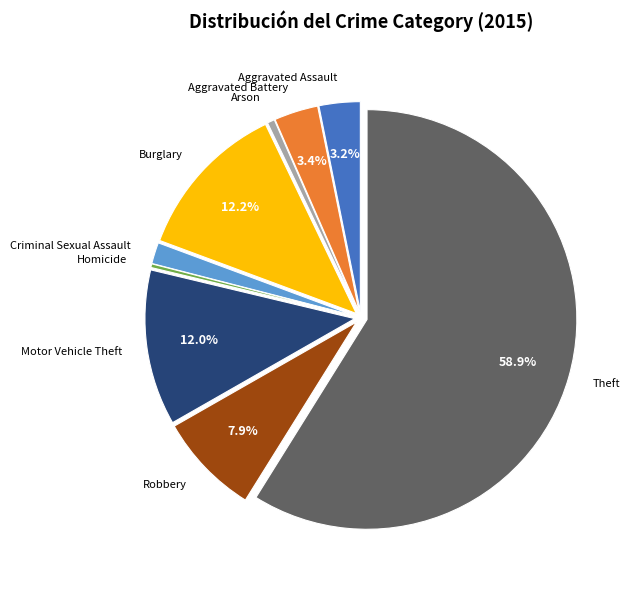

Is there any slice that represents more than half of the pie?

Yes